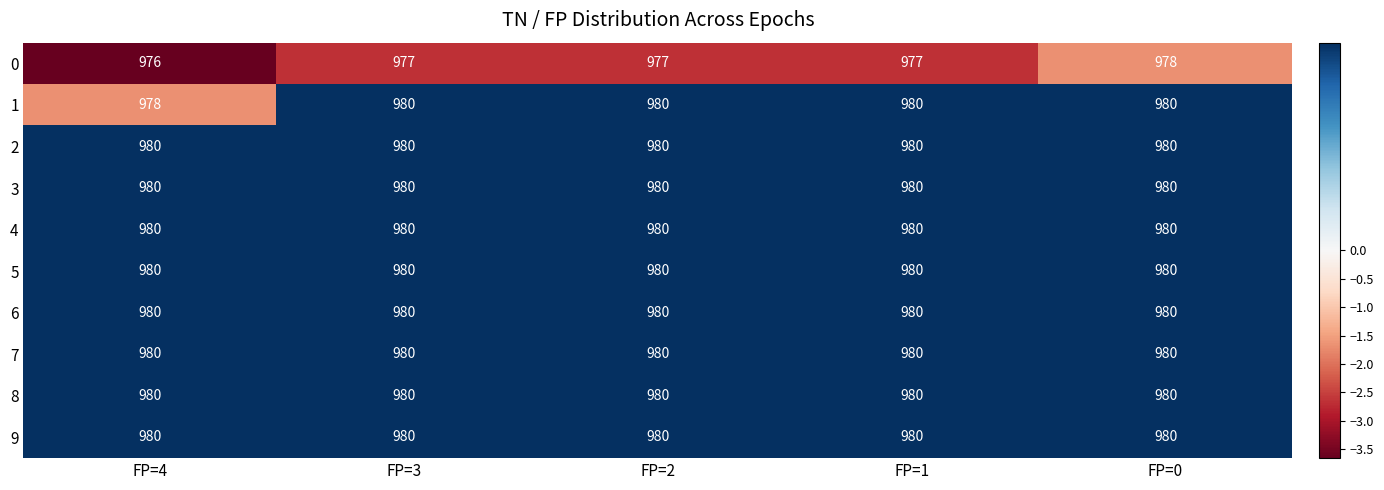

What is the difference between the highest and lowest values at FP=3?

3